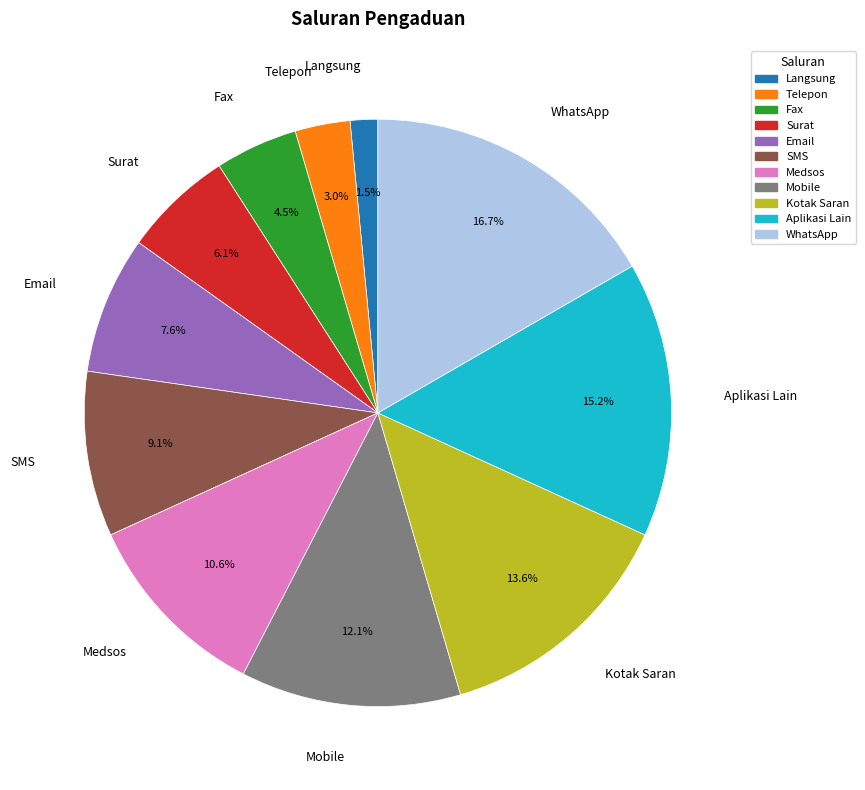

What is the ratio of the value at Surat to the value at Telepon?

2.0